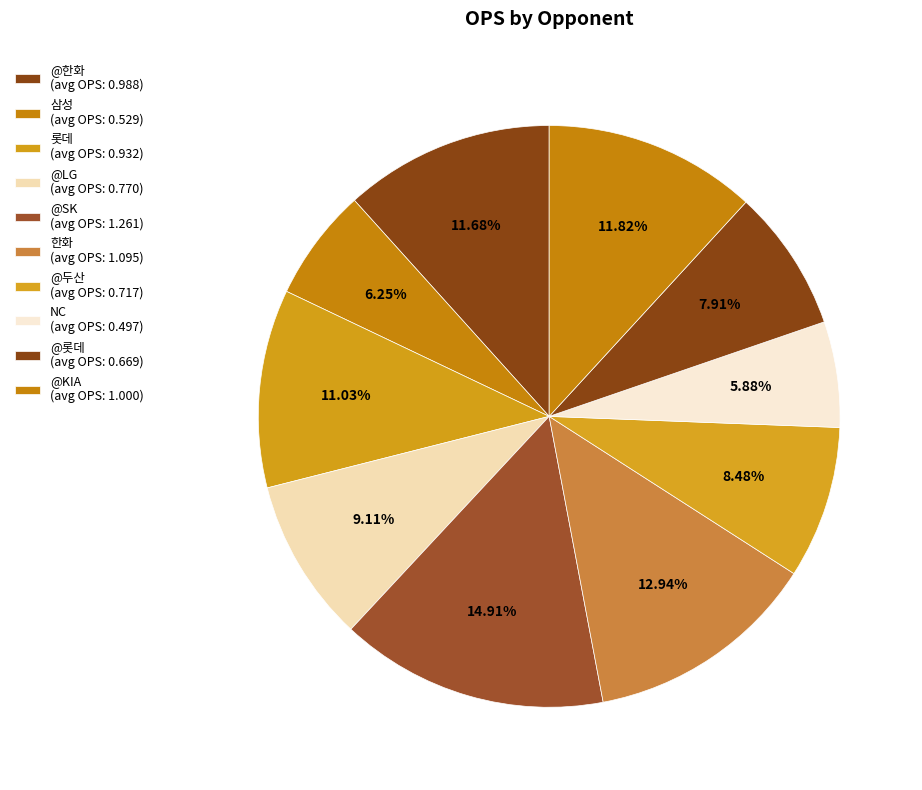

Count the number of slices in the pie.

10